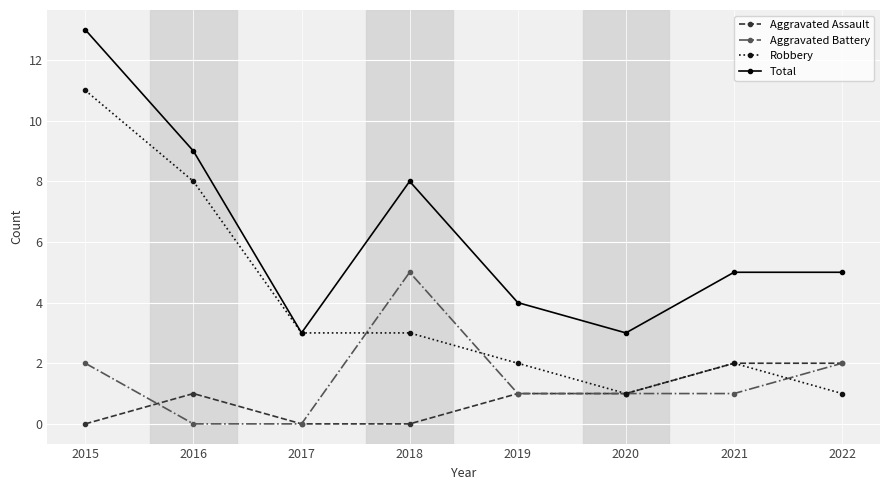

List the series in order of their peak value, lowest first.

Aggravated Assault, Aggravated Battery, Robbery, Total